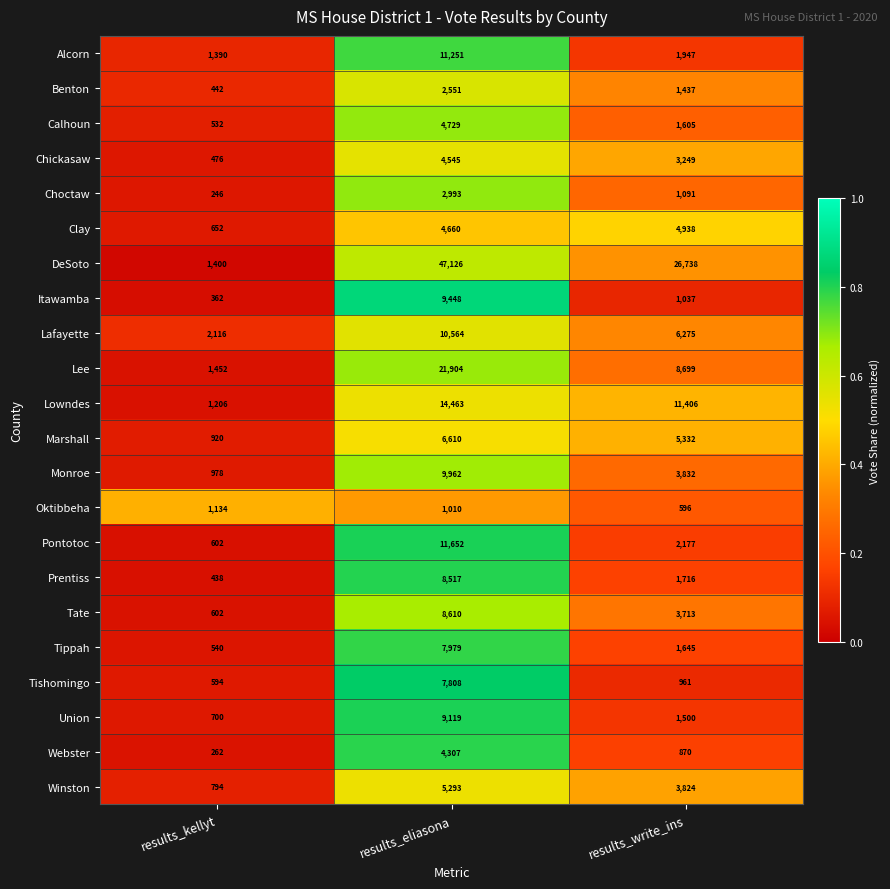

What is the total value across all series at results_kellyt?

17838